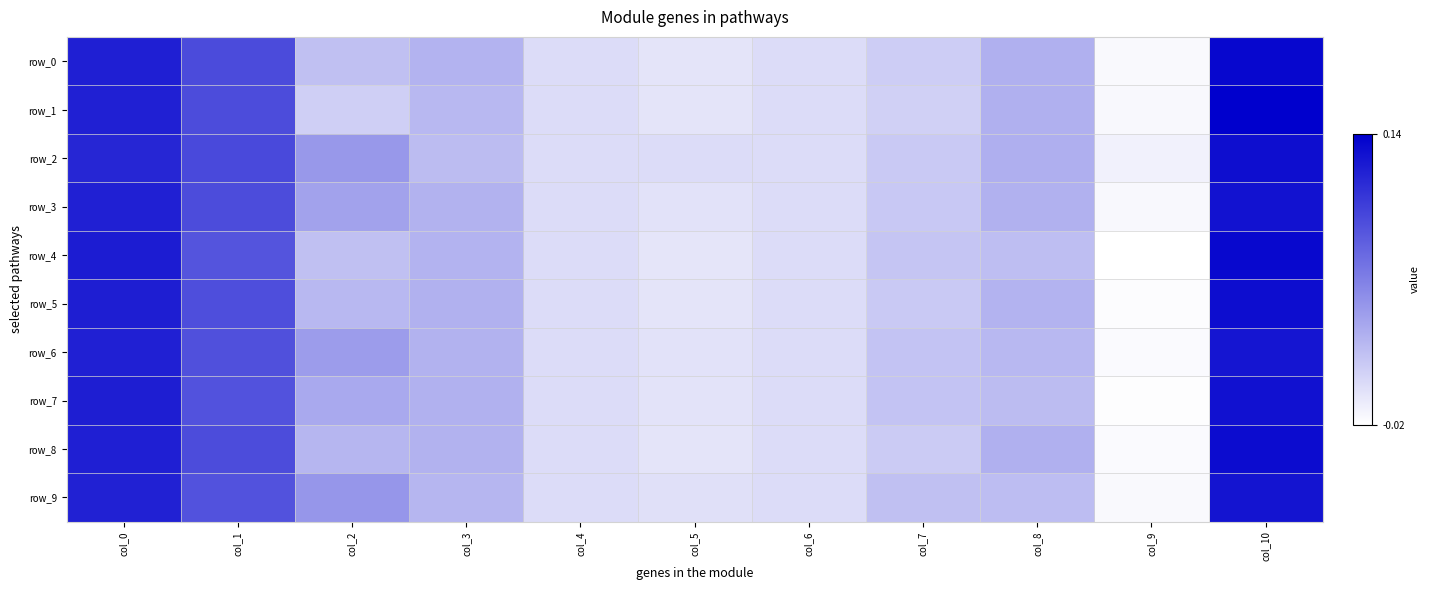

Reading right to left, what are all the values shown in this chart?

row_0: 0.1	-0.0	0.0	0.0	0.0	-0.0	0.0	0.0	0.0	0.1	0.1
row_1: 0.1	-0.0	0.0	0.0	0.0	-0.0	0.0	0.0	0.0	0.1	0.1
row_2: 0.1	-0.0	0.0	0.0	0.0	0.0	0.0	0.0	0.0	0.1	0.1
row_3: 0.1	-0.0	0.0	0.0	0.0	-0.0	0.0	0.0	0.0	0.1	0.1
row_4: 0.1	-0.0	0.0	0.0	0.0	-0.0	0.0	0.0	0.0	0.1	0.1
row_5: 0.1	-0.0	0.0	0.0	0.0	-0.0	0.0	0.0	0.0	0.1	0.1
row_6: 0.1	-0.0	0.0	0.0	0.0	-0.0	0.0	0.0	0.0	0.1	0.1
row_7: 0.1	-0.0	0.0	0.0	0.0	-0.0	0.0	0.0	0.0	0.1	0.1
row_8: 0.1	-0.0	0.0	0.0	0.0	-0.0	0.0	0.0	0.0	0.1	0.1
row_9: 0.1	-0.0	0.0	0.0	0.0	-0.0	0.0	0.0	0.0	0.1	0.1